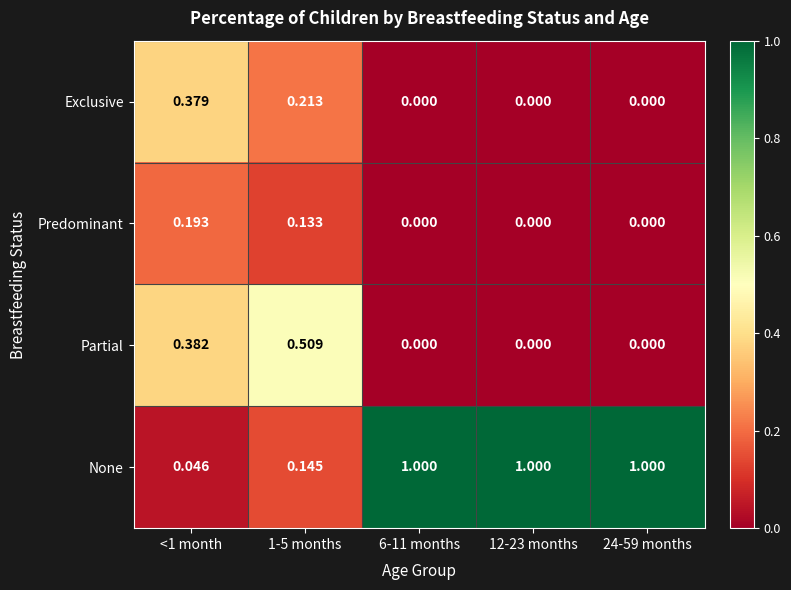

How many data points in None are less than 1?

2